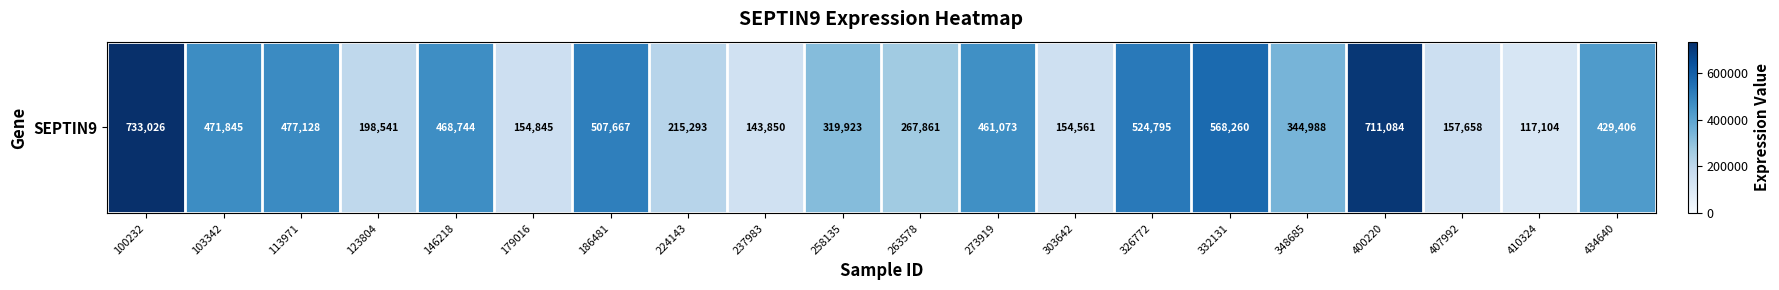

What is the ratio of the value at 273919 to the value at 332131?

0.8